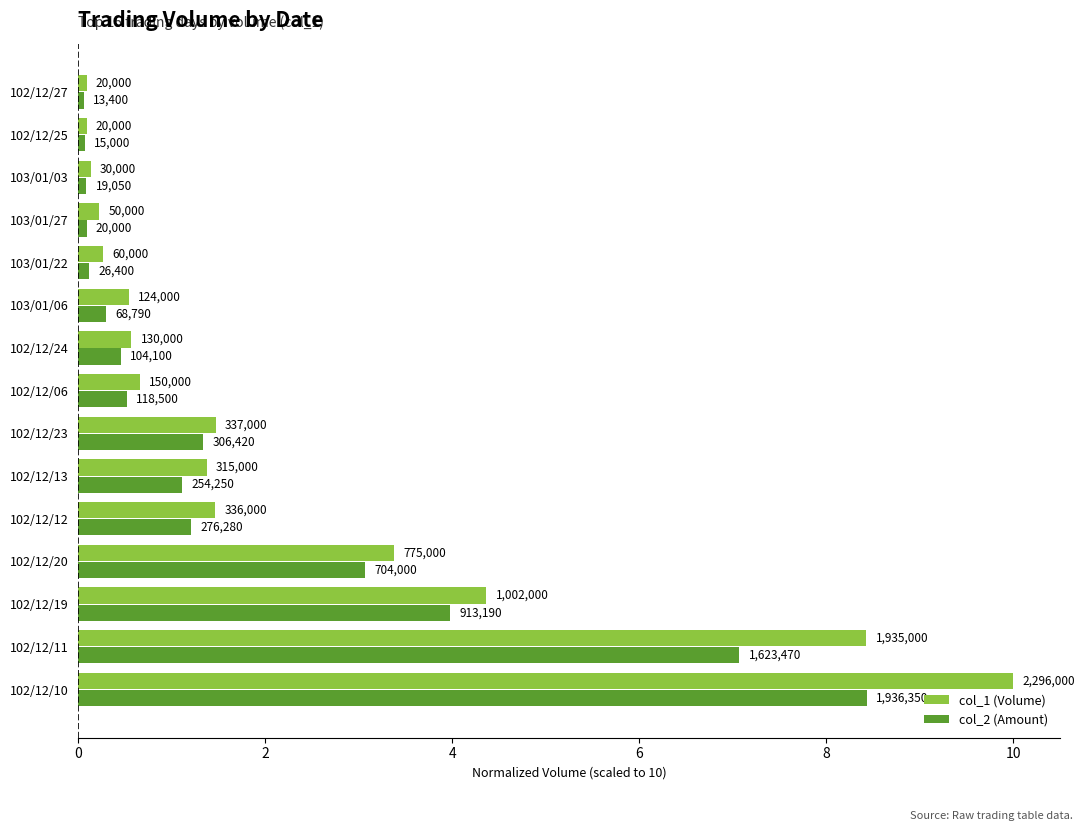

Rank the series by their average value, from highest to lowest.

col_1 (Volume), col_2 (Amount)